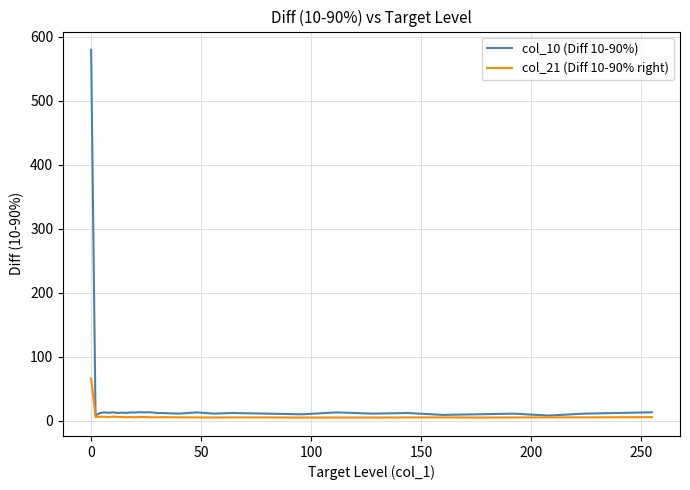

Which series has the largest range (max minus min)?

col_10 (Diff 10-90%)